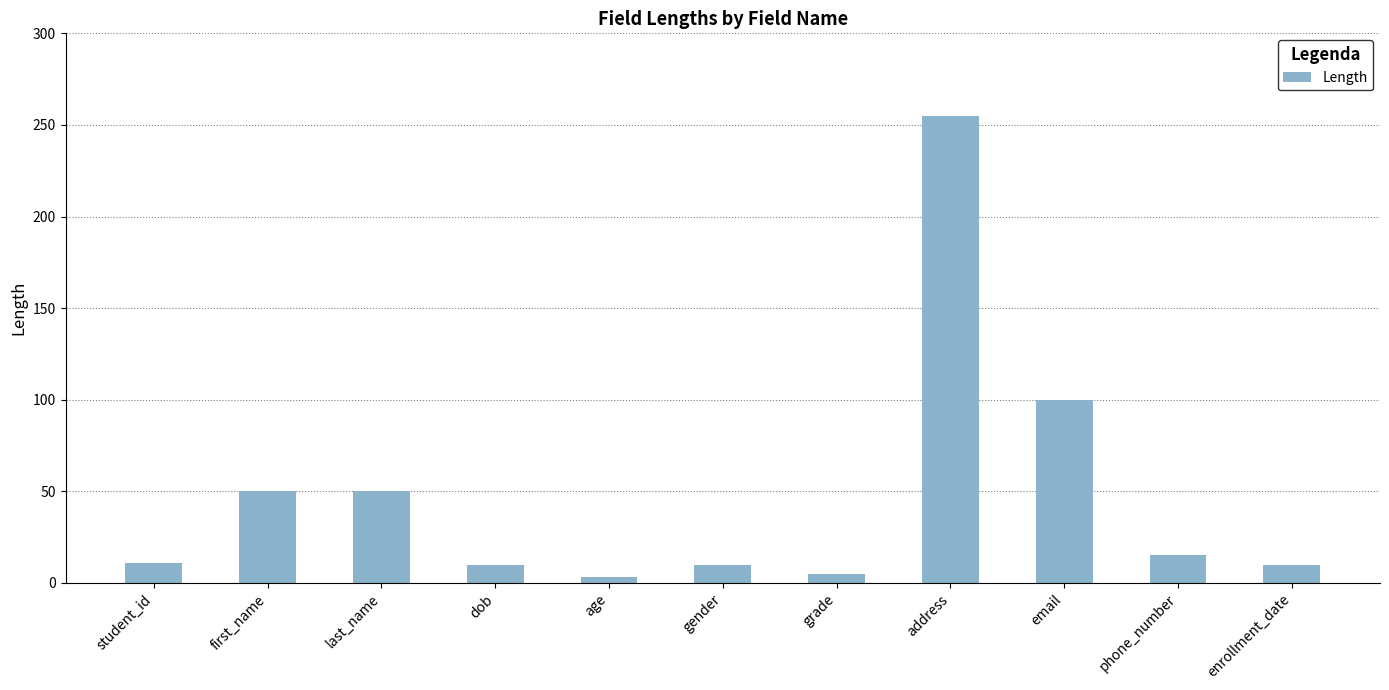

What is the difference between the second highest and second lowest values?

95